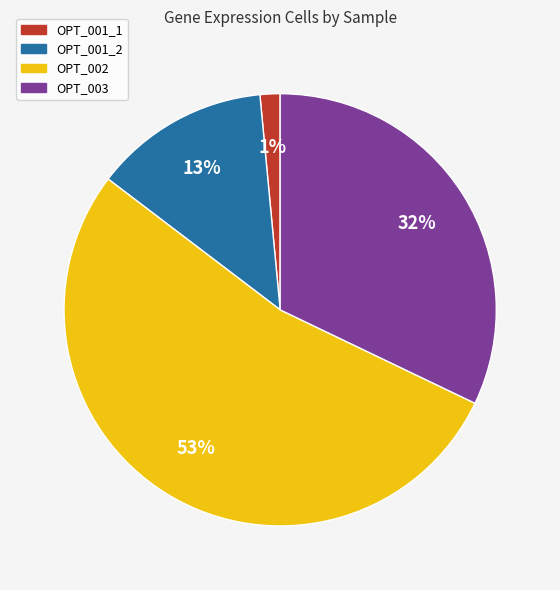

Which slice is the smallest?

OPT_001_1